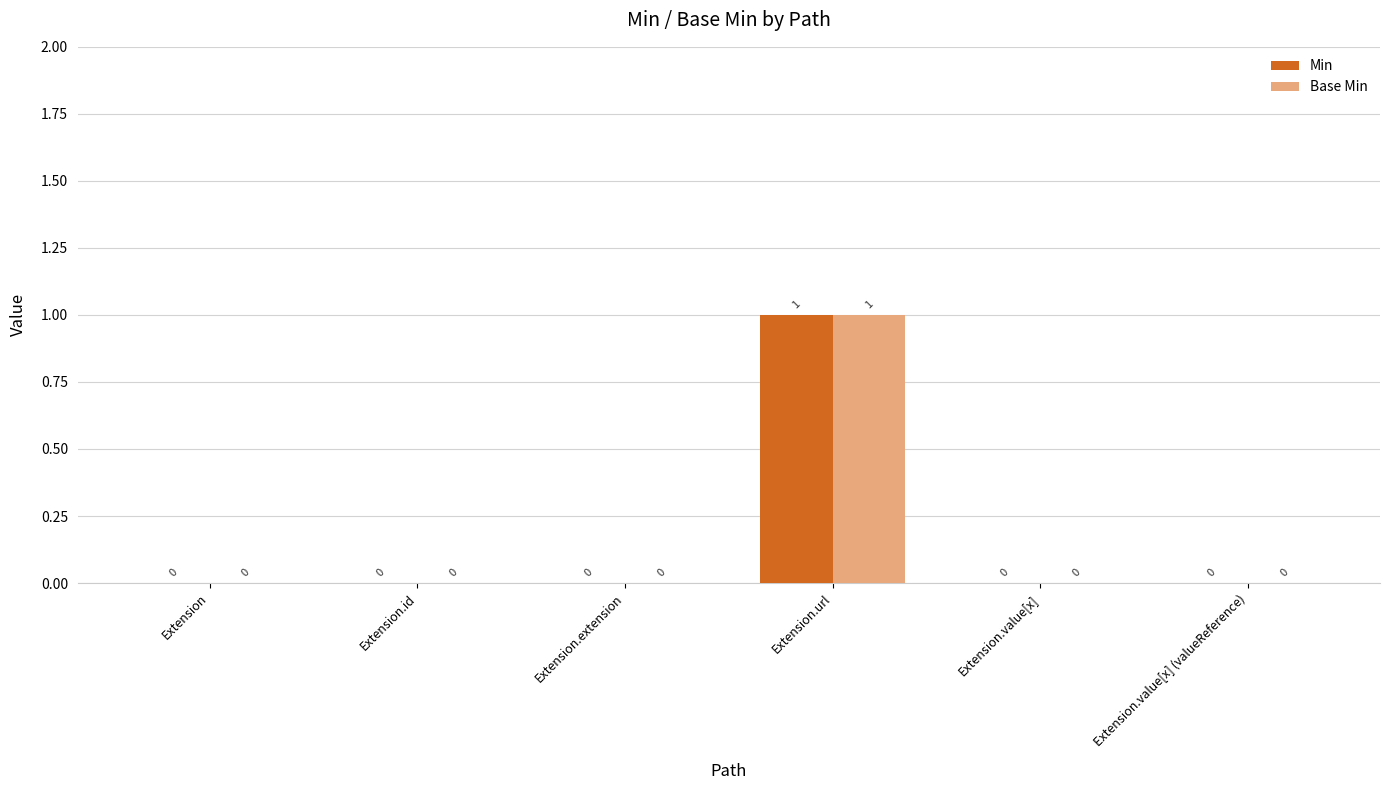

How many Base Min values are between 0 and 1?

6